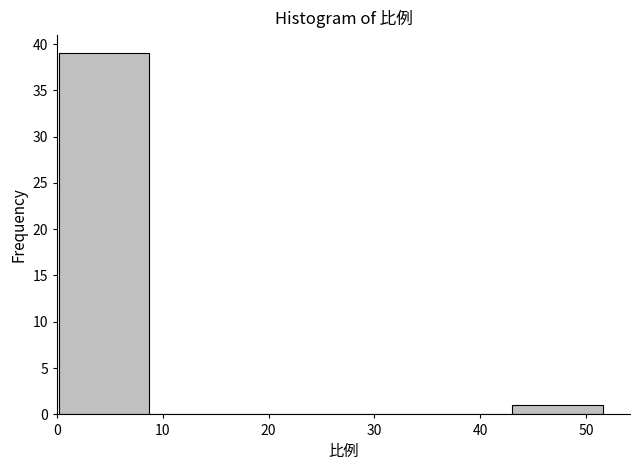

Over which range of the x-axis is the bar tallest?

0 to 9